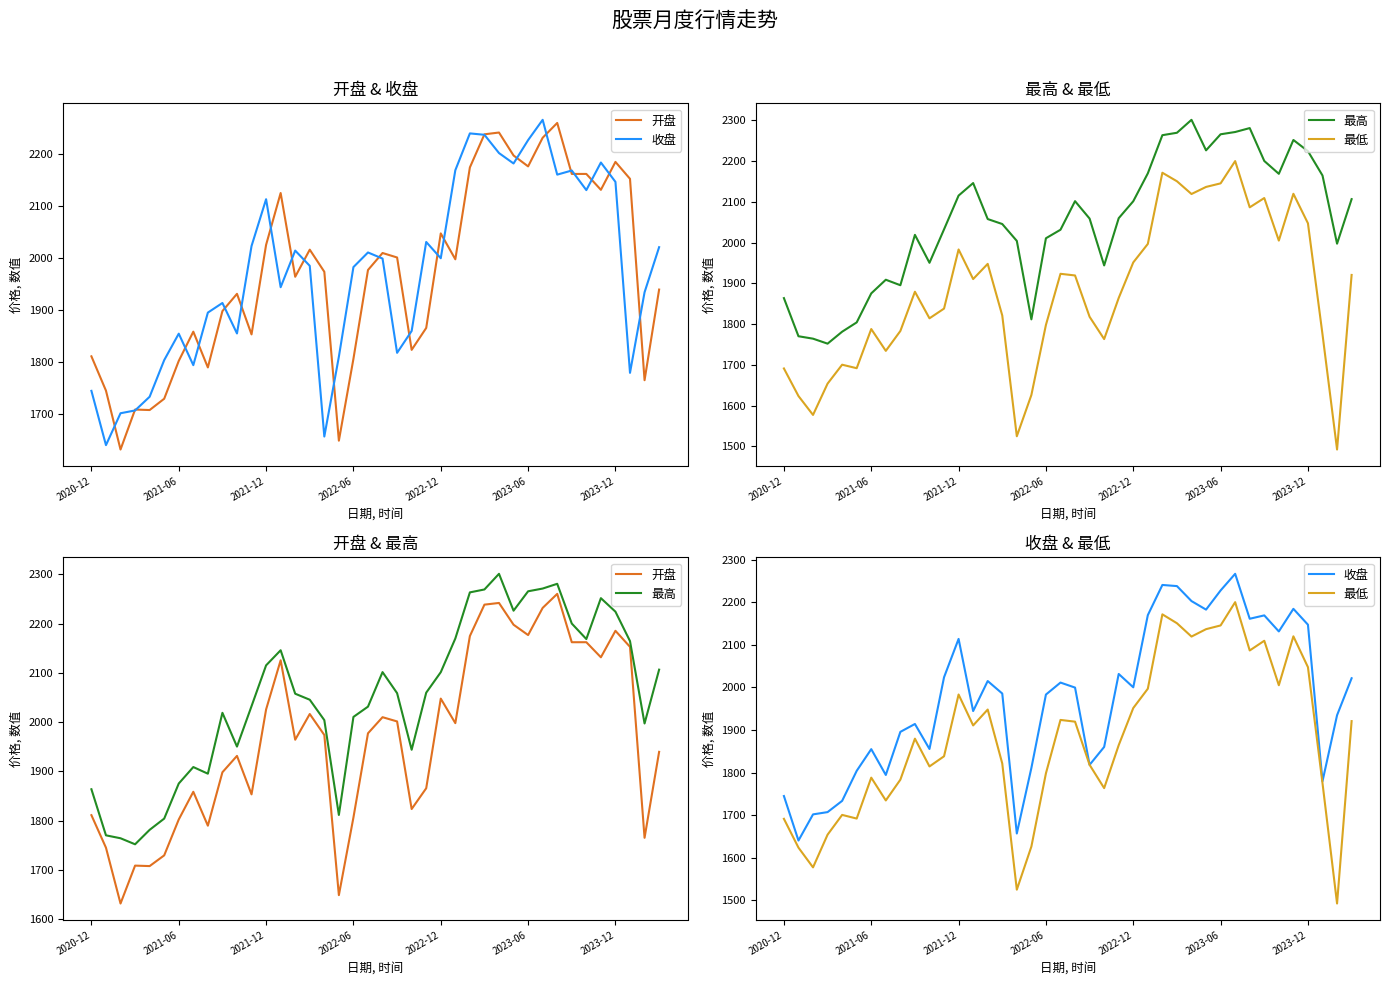

Reading left to right, what are all the values shown in this chart?

开盘: 1811.3	1745.2	1631.8	1708.8	1707.9	1729.6	1802.5	1858.8	1789.9	1898.4	1931.6	1853.5	2025.9	2125.8	1964.5	2016.7	1974.1	1648.9	1806.5	1977.5	2010.2	2001.6	1823.7	1865.9	2048.0	1998.1	2175.0	2238.8	2242.2	2198.0	2177.0	2232.2	2260.7	2162.5	2162.5	2131.9	2185.7	2153.1	1765.3	1939.8
收盘: 1744.8	1640.3	1701.7	1707.1	1733.5	1803.9	1854.9	1794.3	1895.5	1914.0	1855.3	2023.7	2113.8	1944.4	2014.9	1985.5	1656.9	1810.6	1983.1	2011.3	1999.5	1818.0	1860.1	2031.5	2000.1	2169.6	2240.5	2237.8	2202.7	2182.6	2227.6	2266.7	2161.1	2169.1	2131.3	2184.4	2147.2	1779.5	1934.6	2021.5
最高: 1863.9	1770.3	1764.4	1752.1	1781.5	1804.3	1875.5	1909.0	1895.5	2019.1	1950.5	2032.6	2115.5	2146.2	2057.9	2045.7	2004.2	1811.7	2010.8	2031.7	2101.8	2059.0	1944.1	2060.0	2101.6	2170.0	2263.7	2269.6	2301.4	2226.5	2265.9	2271.5	2281.1	2200.4	2168.9	2251.9	2224.5	2164.8	1997.5	2106.8
最低: 1691.3	1623.6	1577.2	1654.1	1700.5	1691.9	1788.0	1734.4	1783.2	1879.5	1814.3	1838.2	1983.2	1910.6	1947.9	1821.2	1524.9	1626.1	1798.1	1923.5	1919.5	1818.0	1763.3	1864.3	1951.5	1996.9	2171.5	2150.6	2119.3	2136.7	2145.5	2200.1	2086.6	2109.5	2005.0	2119.9	2047.4	1775.0	1492.4	1920.7